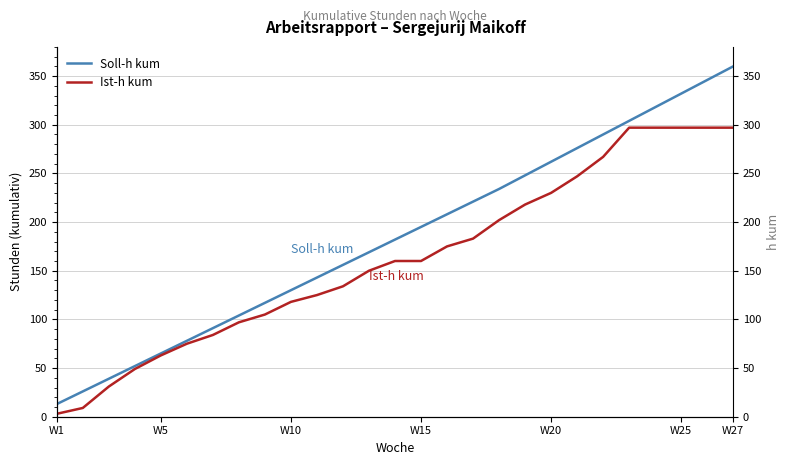

Reading left to right, transcribe all the data shown in this chart.

Soll-h kum: 13	26	39	52	65	78	91	104	117	130	143	156	169	182	195	208	221	234	248	262	276	290	304	318	332	346	360
Ist-h kum: 3	9	31	49	63	75	84	97	105	118	125	134	150	160	160	175	183	202	218	230	247	267	297	297	297	297	297